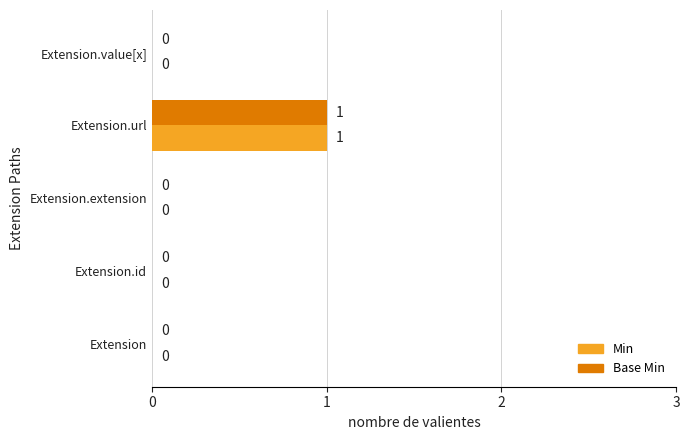

The value of Base Min at Extension.id is 0. True or false?

True